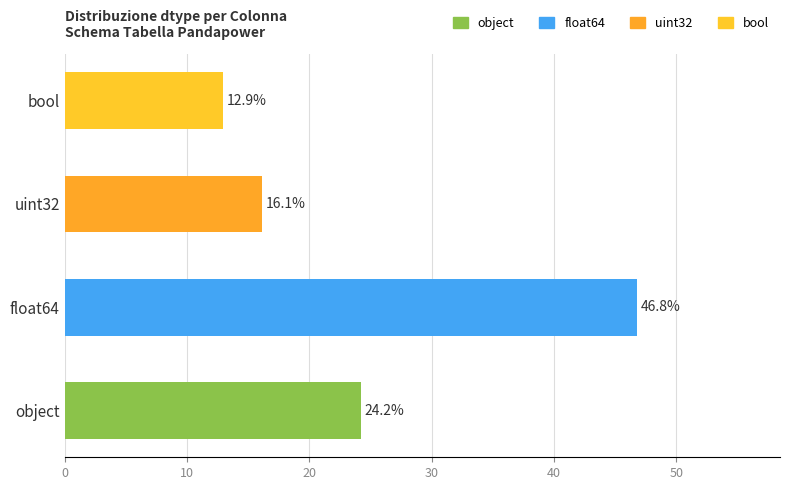

Does the chart contain any negative values?

No